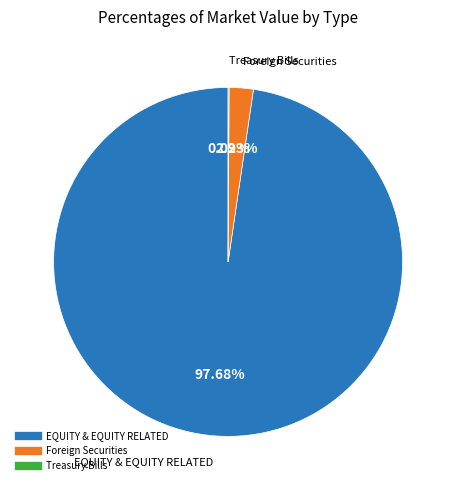

Does any single category account for the majority?

Yes